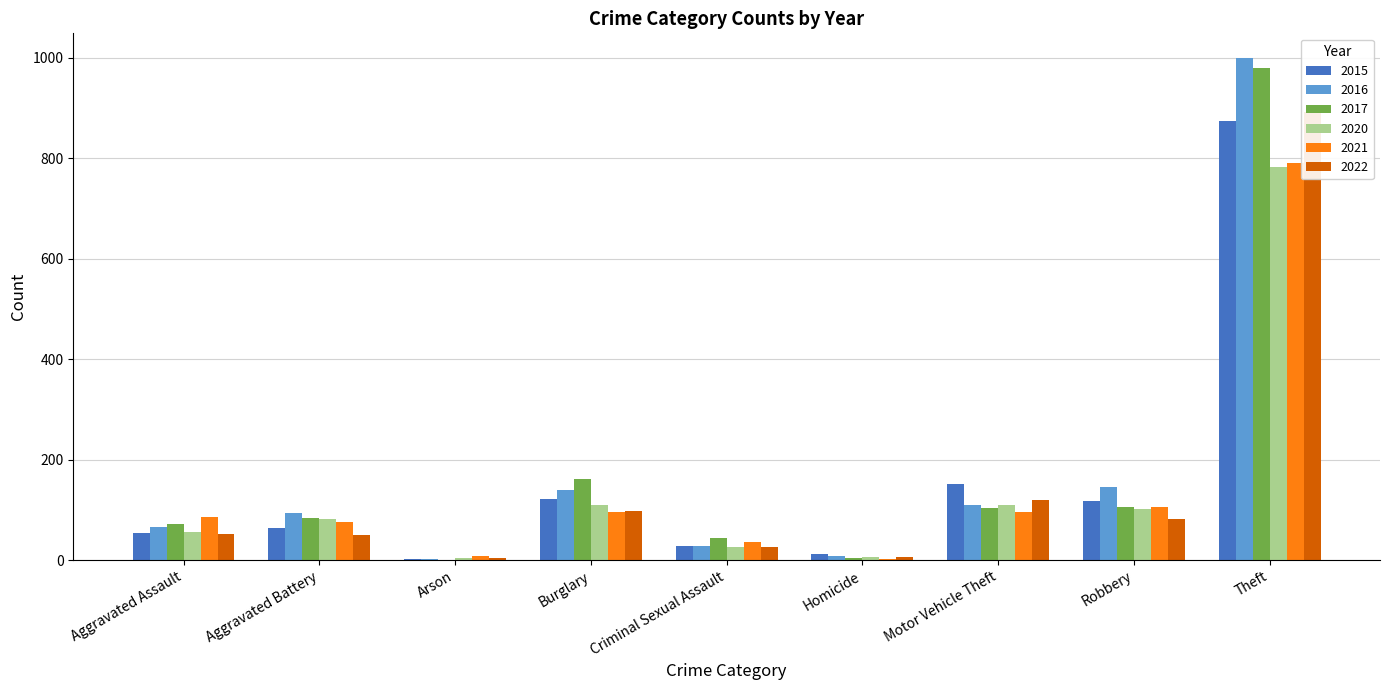

What is the difference between the maximum and second lowest values in the 2017 series?

974